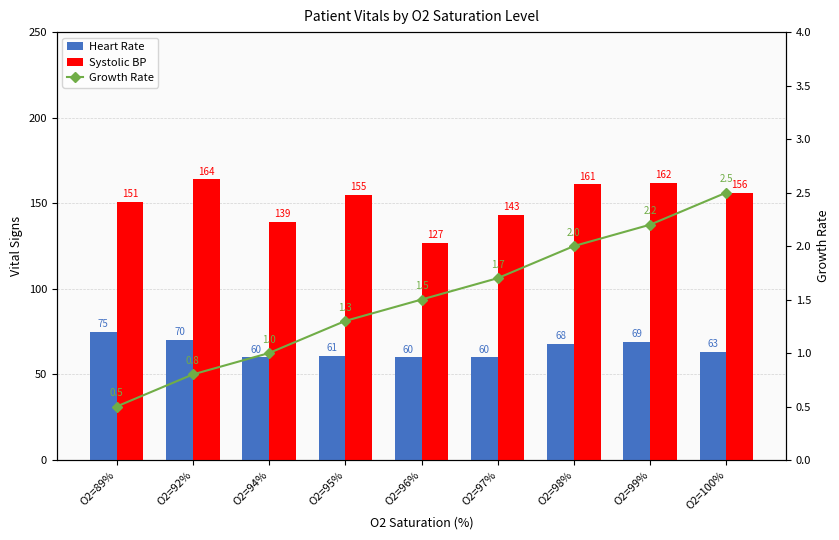

The Systolic BP series shows 164.0 at O2=92%. True or false?

True